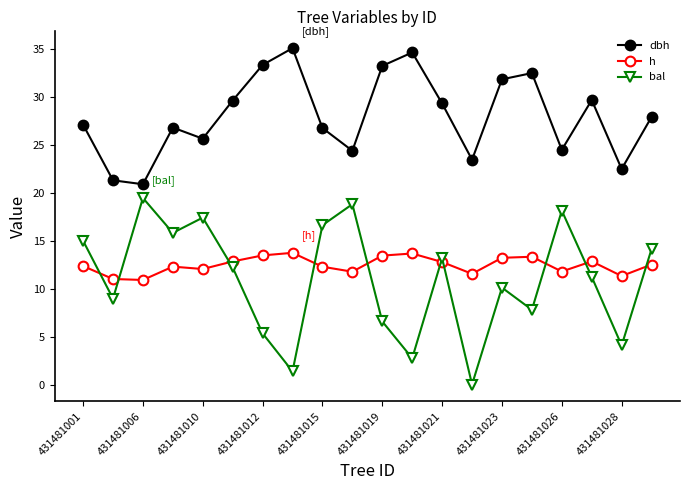

True or false: dbh and h cross at least once.

False